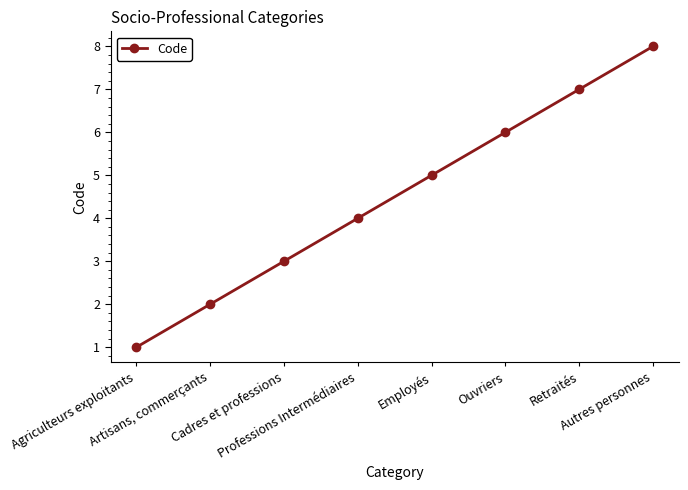

Is it true that the value at Ouvriers is 6?

True